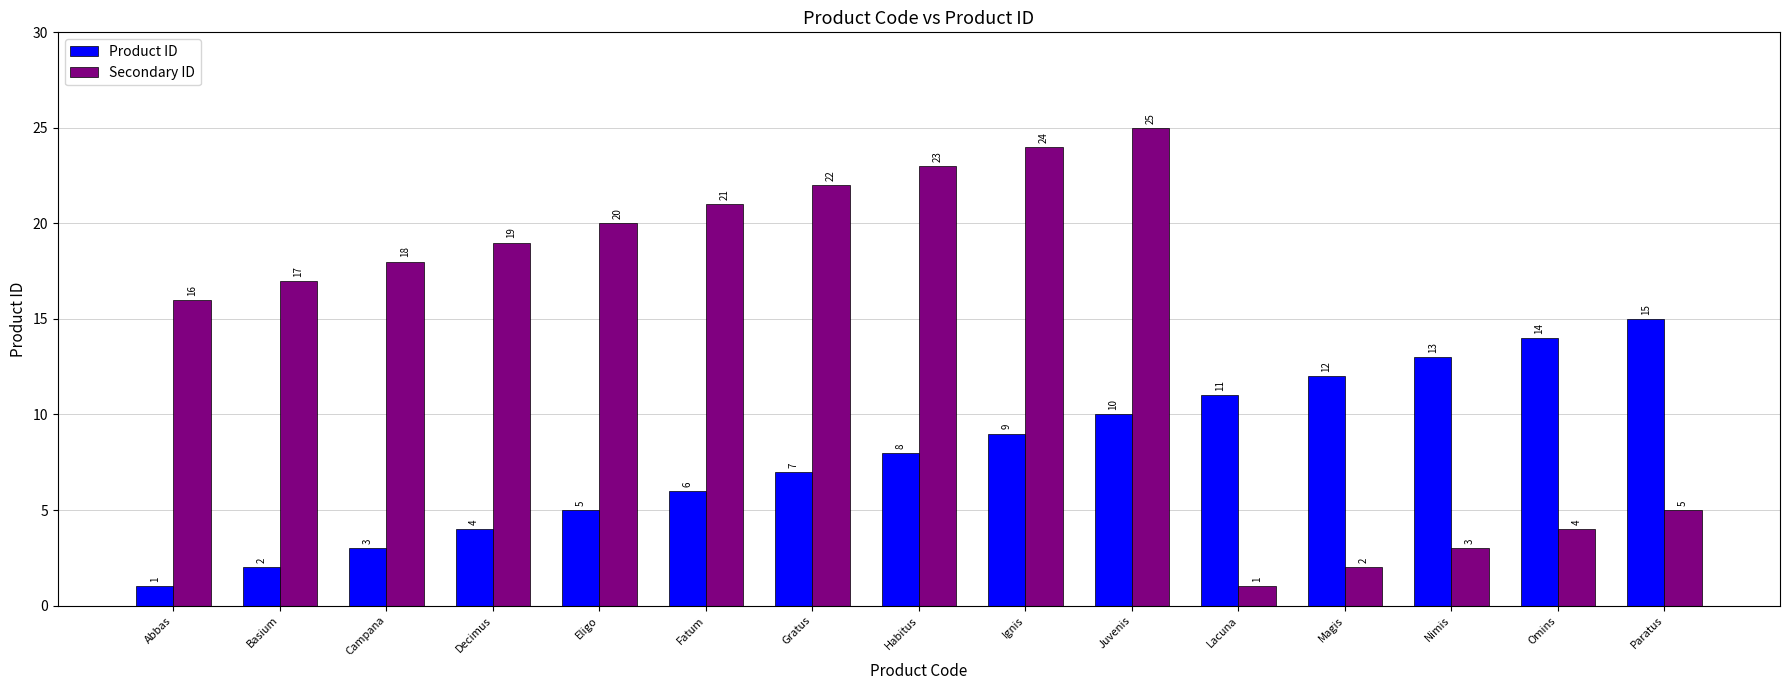

What are all the series names shown in the legend?

Product ID, Secondary ID